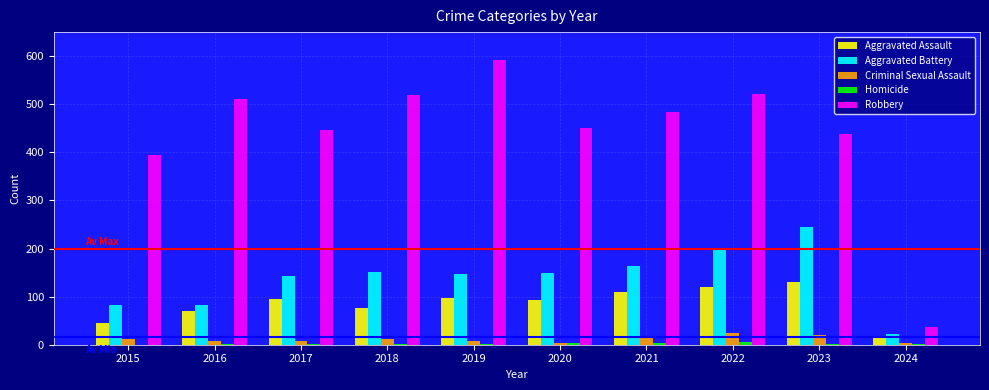

The Aggravated Assault series shows 77 at 2018. True or false?

True